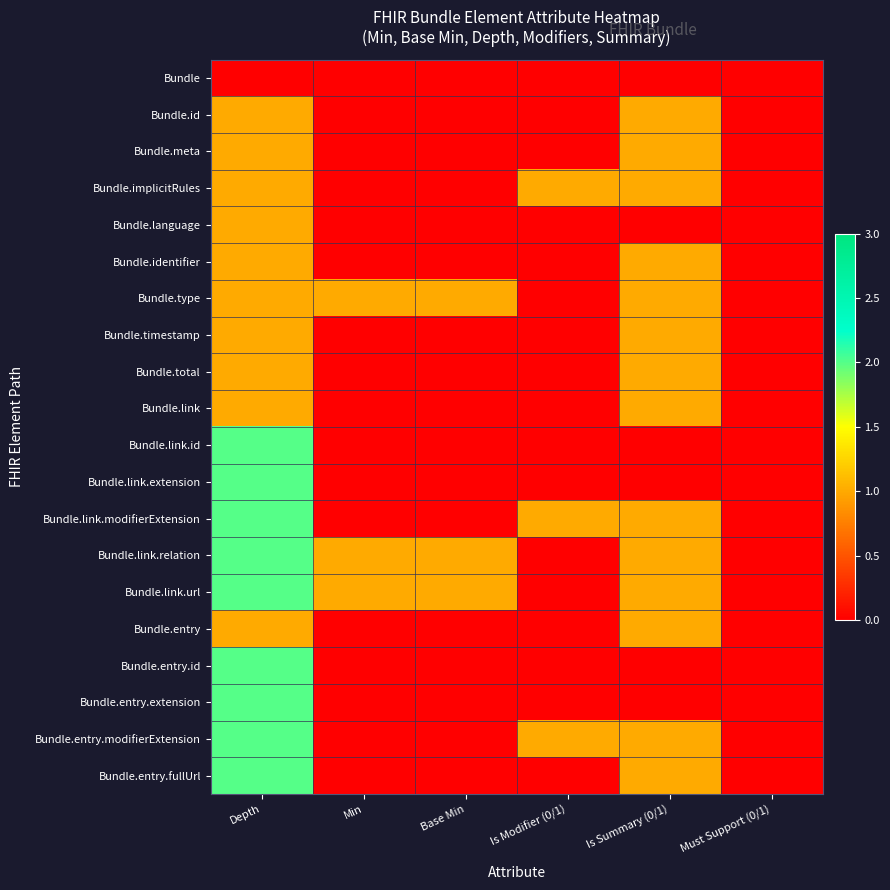

Reading left to right, transcribe all the data shown in this chart.

Bundle: Depth=0	Min=0	Base Min=0	Is Modifier (0/1)=0	Is Summary (0/1)=0	Must Support (0/1)=0
Bundle.id: Depth=1	Min=0	Base Min=0	Is Modifier (0/1)=0	Is Summary (0/1)=1	Must Support (0/1)=0
Bundle.meta: Depth=1	Min=0	Base Min=0	Is Modifier (0/1)=0	Is Summary (0/1)=1	Must Support (0/1)=0
Bundle.implicitRules: Depth=1	Min=0	Base Min=0	Is Modifier (0/1)=1	Is Summary (0/1)=1	Must Support (0/1)=0
Bundle.language: Depth=1	Min=0	Base Min=0	Is Modifier (0/1)=0	Is Summary (0/1)=0	Must Support (0/1)=0
Bundle.identifier: Depth=1	Min=0	Base Min=0	Is Modifier (0/1)=0	Is Summary (0/1)=1	Must Support (0/1)=0
Bundle.type: Depth=1	Min=1	Base Min=1	Is Modifier (0/1)=0	Is Summary (0/1)=1	Must Support (0/1)=0
Bundle.timestamp: Depth=1	Min=0	Base Min=0	Is Modifier (0/1)=0	Is Summary (0/1)=1	Must Support (0/1)=0
Bundle.total: Depth=1	Min=0	Base Min=0	Is Modifier (0/1)=0	Is Summary (0/1)=1	Must Support (0/1)=0
Bundle.link: Depth=1	Min=0	Base Min=0	Is Modifier (0/1)=0	Is Summary (0/1)=1	Must Support (0/1)=0
Bundle.link.id: Depth=2	Min=0	Base Min=0	Is Modifier (0/1)=0	Is Summary (0/1)=0	Must Support (0/1)=0
Bundle.link.extension: Depth=2	Min=0	Base Min=0	Is Modifier (0/1)=0	Is Summary (0/1)=0	Must Support (0/1)=0
Bundle.link.modifierExtension: Depth=2	Min=0	Base Min=0	Is Modifier (0/1)=1	Is Summary (0/1)=1	Must Support (0/1)=0
Bundle.link.relation: Depth=2	Min=1	Base Min=1	Is Modifier (0/1)=0	Is Summary (0/1)=1	Must Support (0/1)=0
Bundle.link.url: Depth=2	Min=1	Base Min=1	Is Modifier (0/1)=0	Is Summary (0/1)=1	Must Support (0/1)=0
Bundle.entry: Depth=1	Min=0	Base Min=0	Is Modifier (0/1)=0	Is Summary (0/1)=1	Must Support (0/1)=0
Bundle.entry.id: Depth=2	Min=0	Base Min=0	Is Modifier (0/1)=0	Is Summary (0/1)=0	Must Support (0/1)=0
Bundle.entry.extension: Depth=2	Min=0	Base Min=0	Is Modifier (0/1)=0	Is Summary (0/1)=0	Must Support (0/1)=0
Bundle.entry.modifierExtension: Depth=2	Min=0	Base Min=0	Is Modifier (0/1)=1	Is Summary (0/1)=1	Must Support (0/1)=0
Bundle.entry.fullUrl: Depth=2	Min=0	Base Min=0	Is Modifier (0/1)=0	Is Summary (0/1)=1	Must Support (0/1)=0